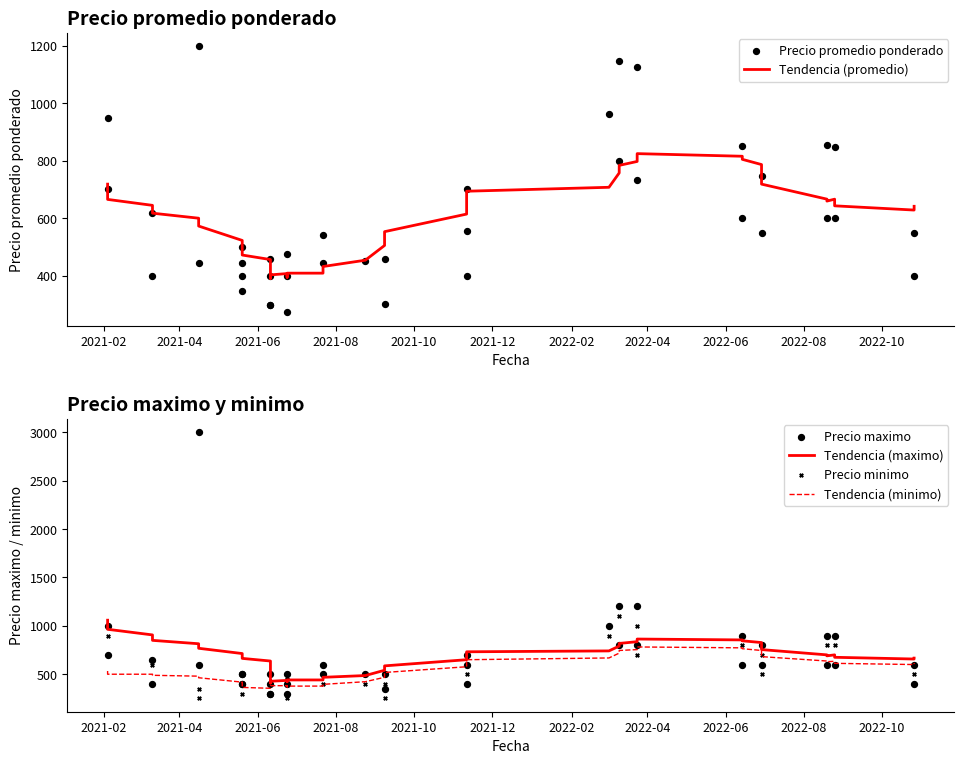

Is the value of Precio maximo at 33 greater than the value of Tendencia (promedio) at 33?

No